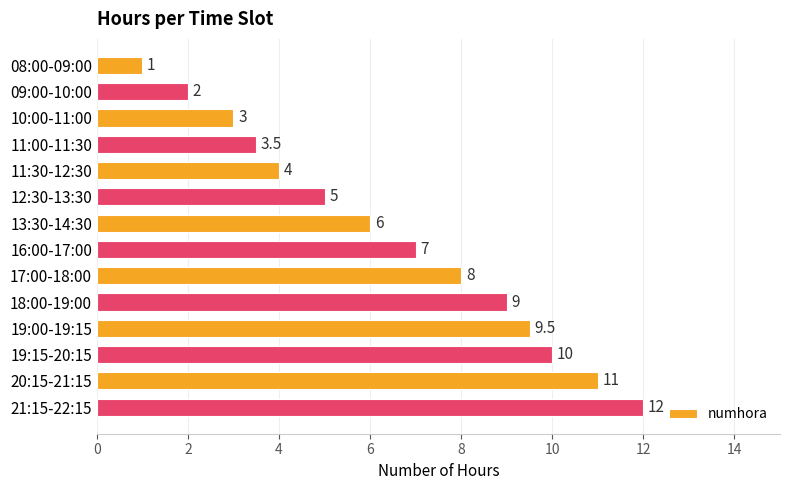

Reading top to bottom, list all the values displayed in this chart.

1.0	2.0	3.0	3.5	4.0	5.0	6.0	7.0	8.0	9.0	9.5	10.0	11.0	12.0